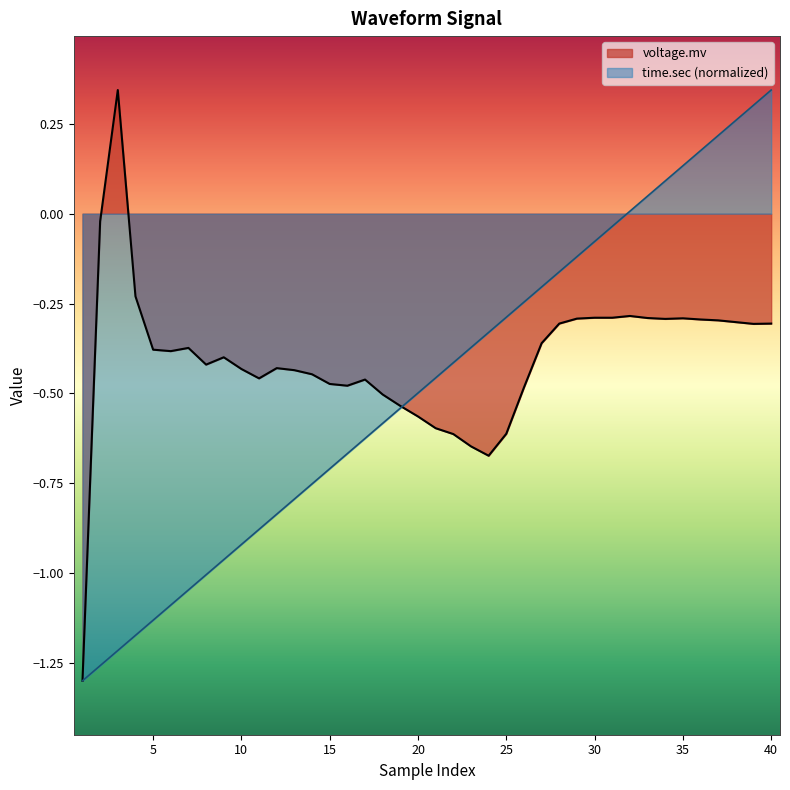

What value does the voltage.mv series have at 24?

-0.7